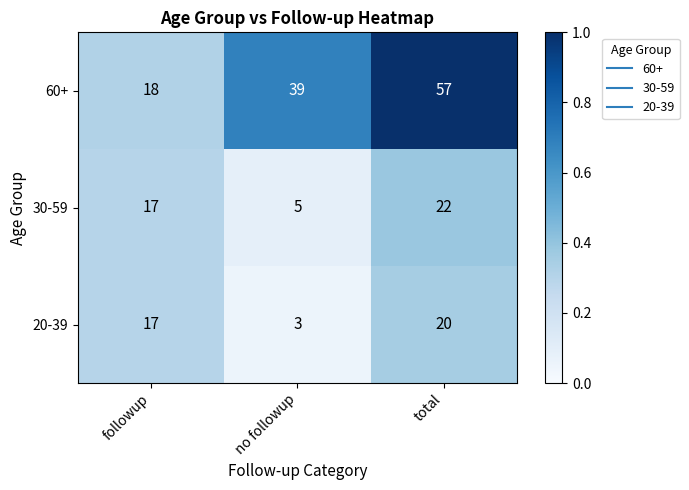

Reading left to right, what are all the values shown in this chart?

60+: followup=18	no followup=39	total=57
30-59: followup=17	no followup=5	total=22
20-39: followup=17	no followup=3	total=20